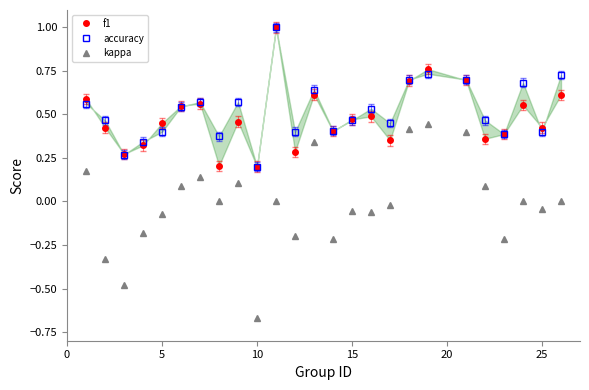

True or false: f1 and kappa cross at least once.

False